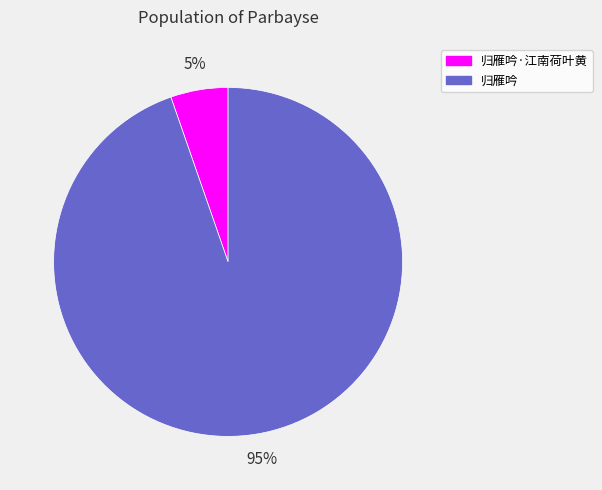

What is the smallest slice in the pie chart?

归雁吟·江南荷叶黄